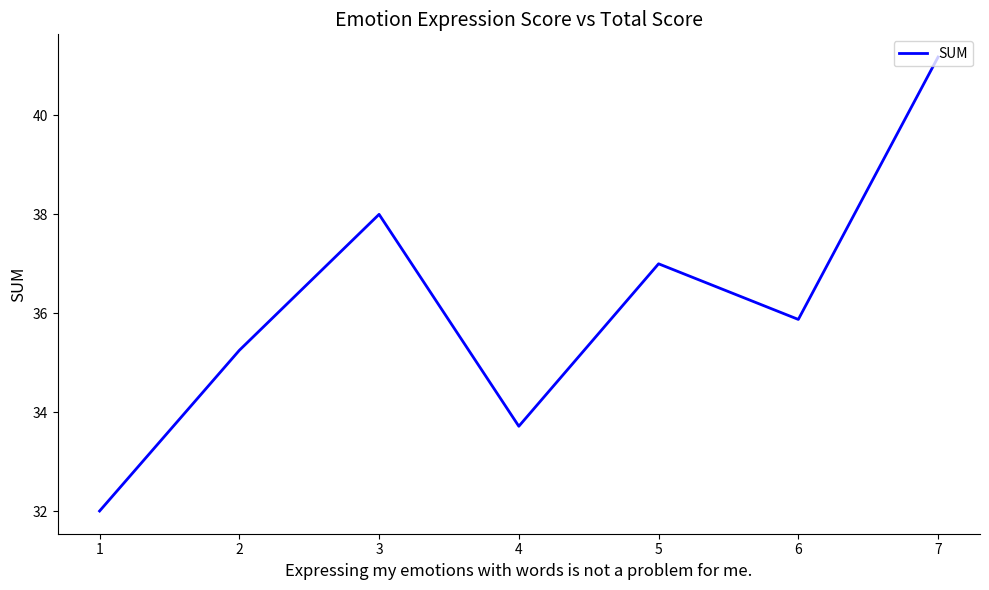

True or false: the data has more than 1 interior local peaks.

True